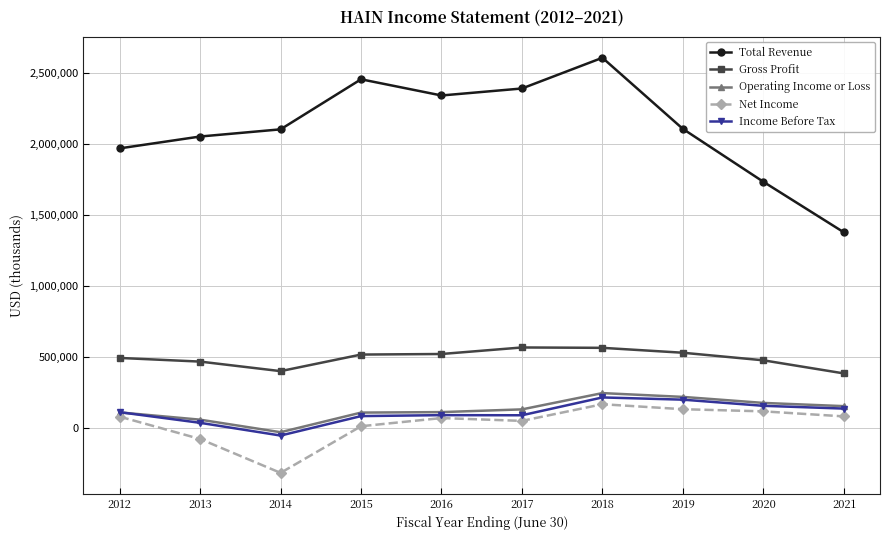

Which series has the largest total across all categories?

Total Revenue